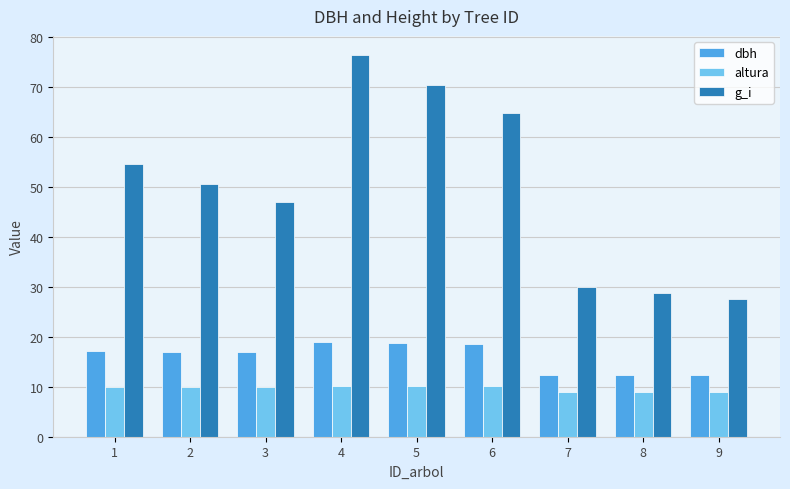

True or false: dbh has a value of 9.4 at 4.

False